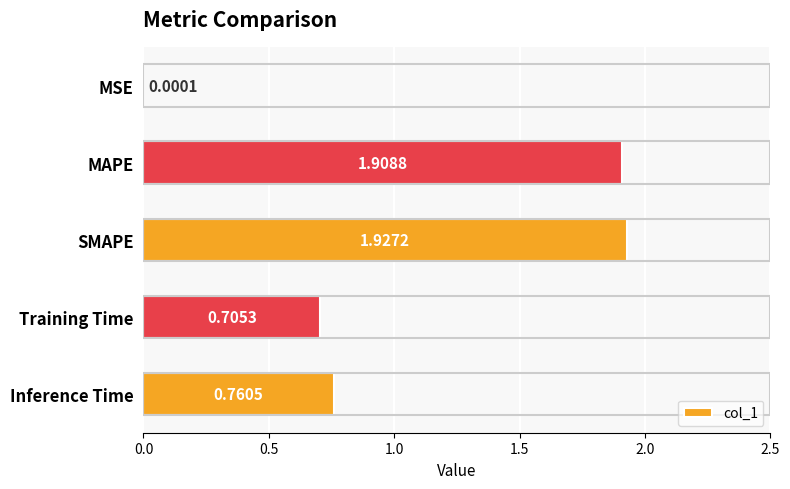

At which category does the chart reach its peak across all series?

SMAPE